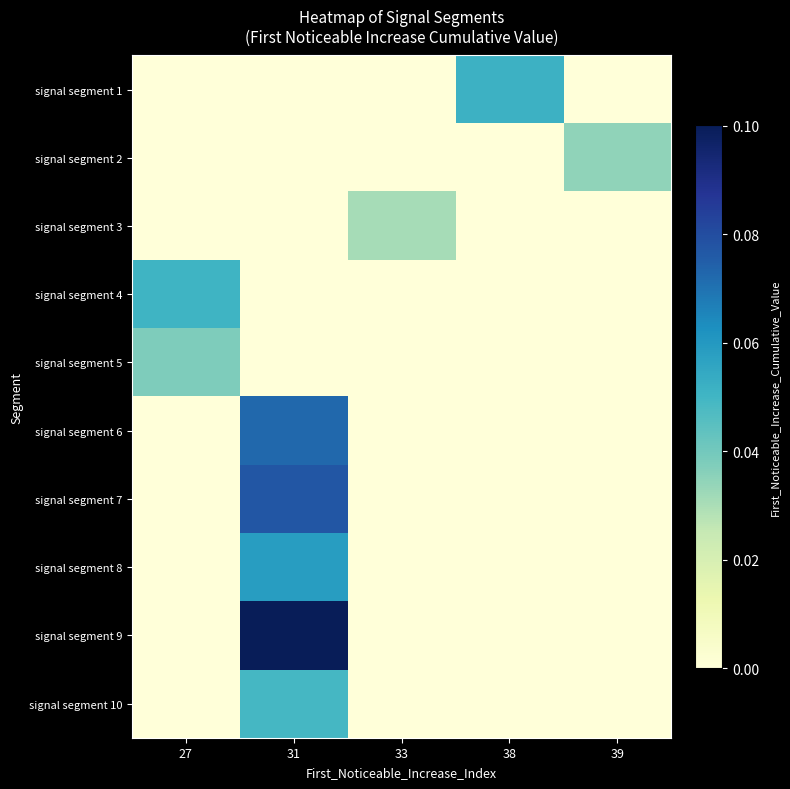

Which series changed the most between 31 and 39?

signal segment 9